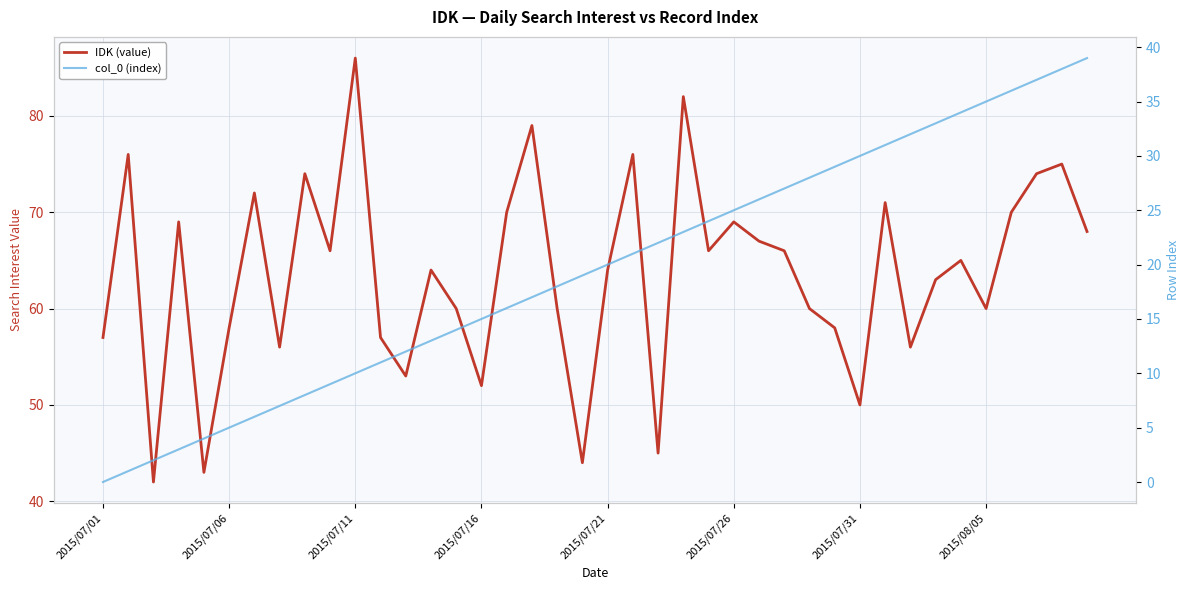

How many values in col_0 (index) are above zero?

39